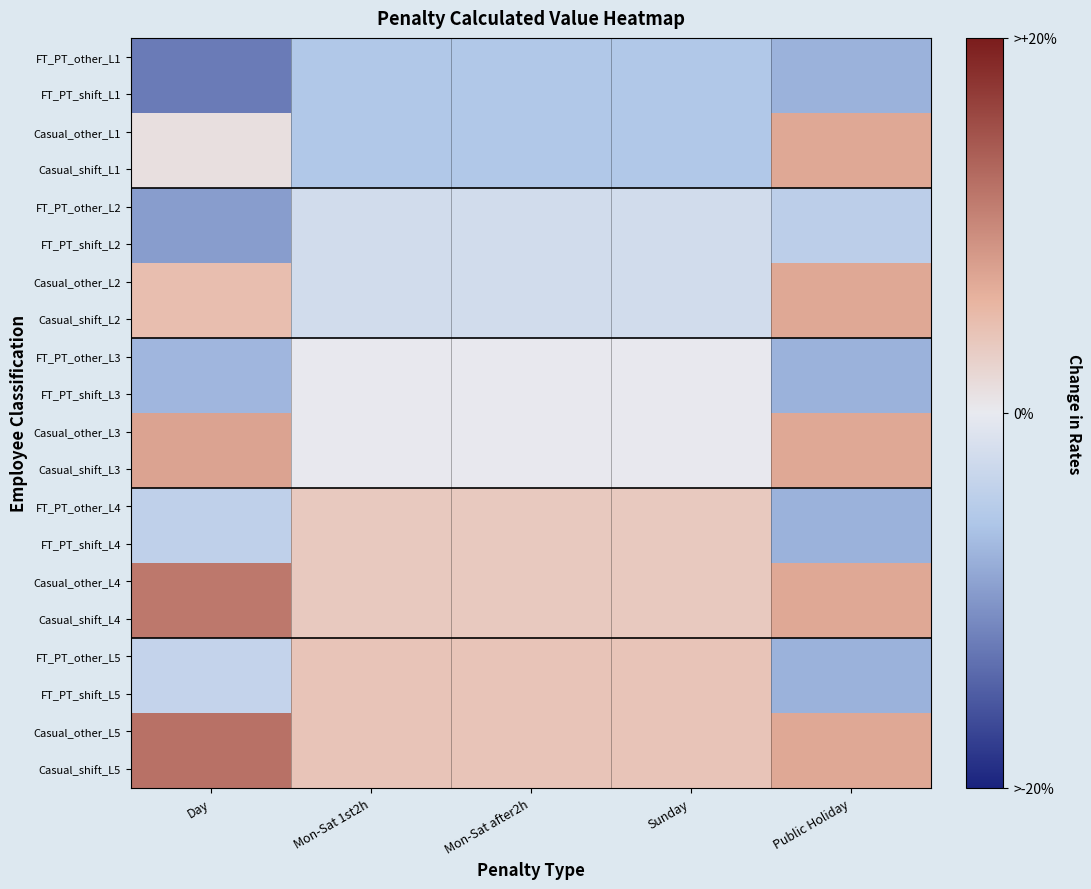

List the series in order of their peak value, highest first.

Casual_other_L5, Casual_shift_L5, Casual_other_L4, Casual_shift_L4, Casual_other_L3, Casual_shift_L3, Casual_other_L1, Casual_shift_L1, Casual_other_L2, Casual_shift_L2, FT_PT_other_L5, FT_PT_shift_L5, FT_PT_other_L4, FT_PT_shift_L4, FT_PT_other_L3, FT_PT_shift_L3, FT_PT_other_L2, FT_PT_shift_L2, FT_PT_other_L1, FT_PT_shift_L1